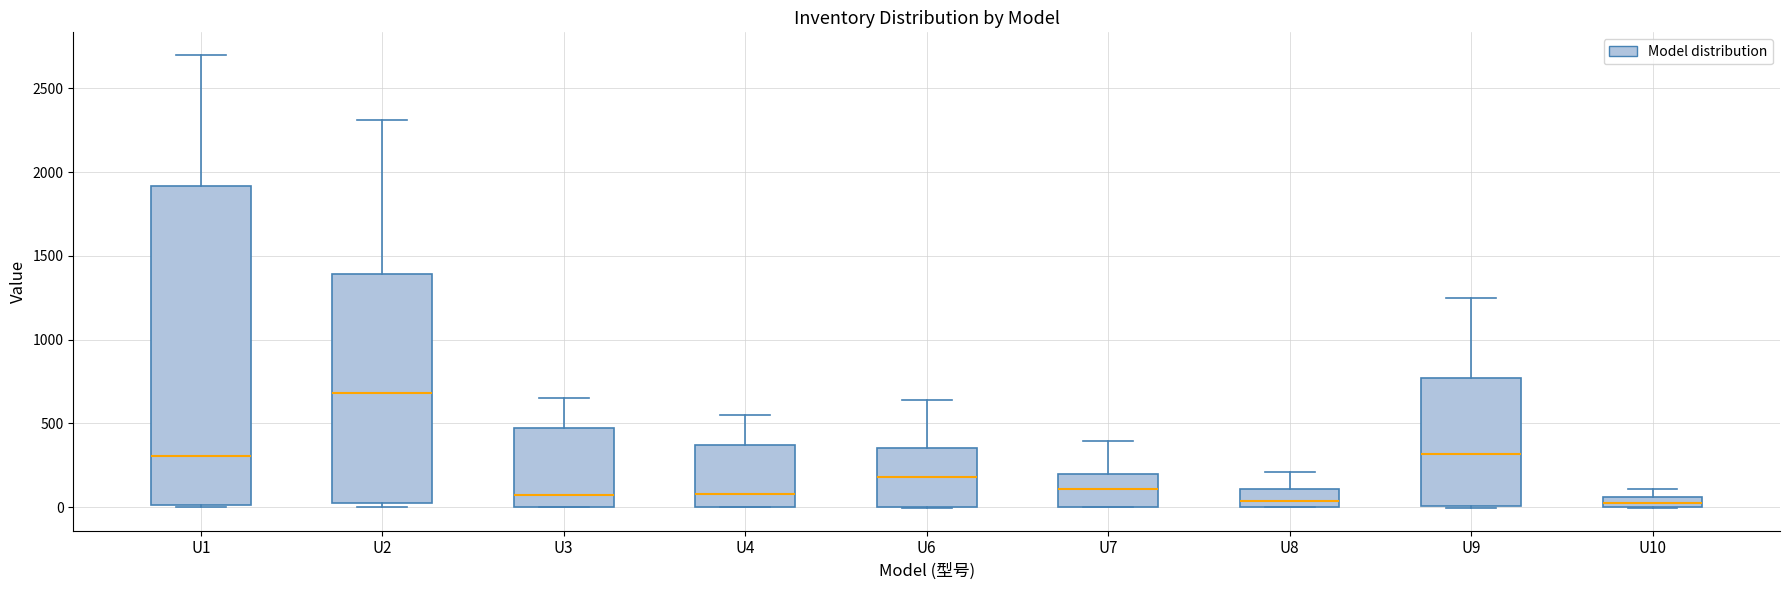

Where does the median line of the box for U2 sit on the y-axis? The values are not printed on the chart, so give them approximately, as read against the axis.

700